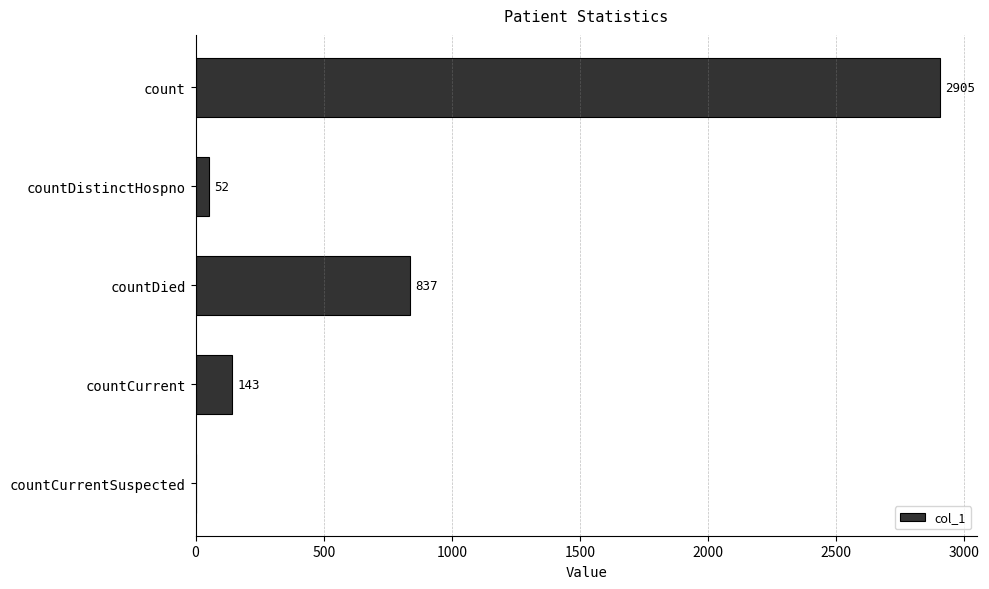

Where is the data nearest to the value 1452?

countDied